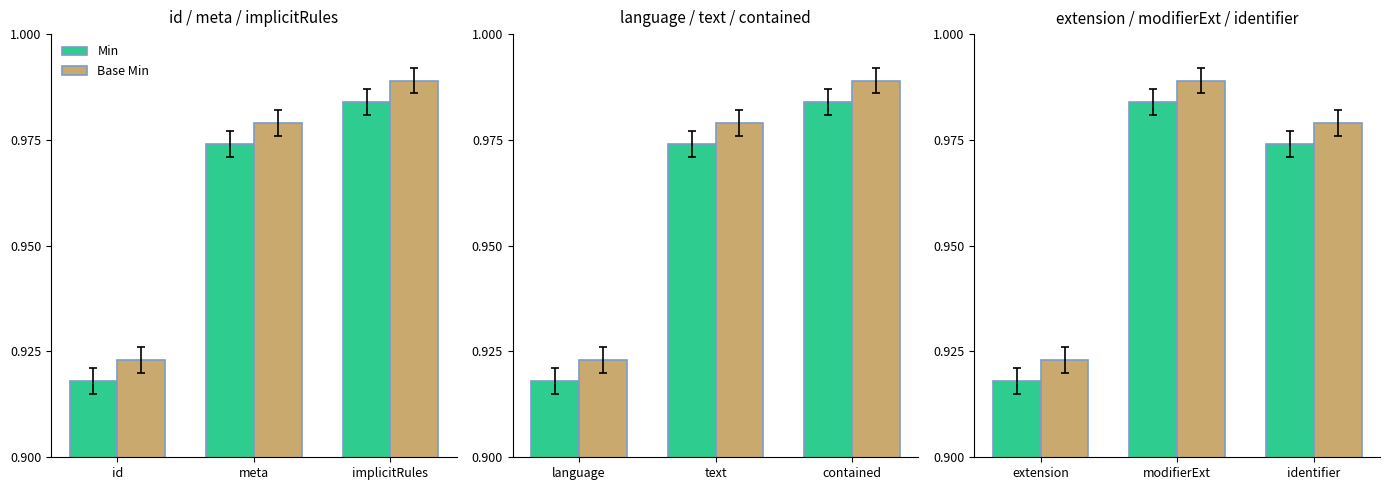

Which series has the largest total across all categories?

Base Min